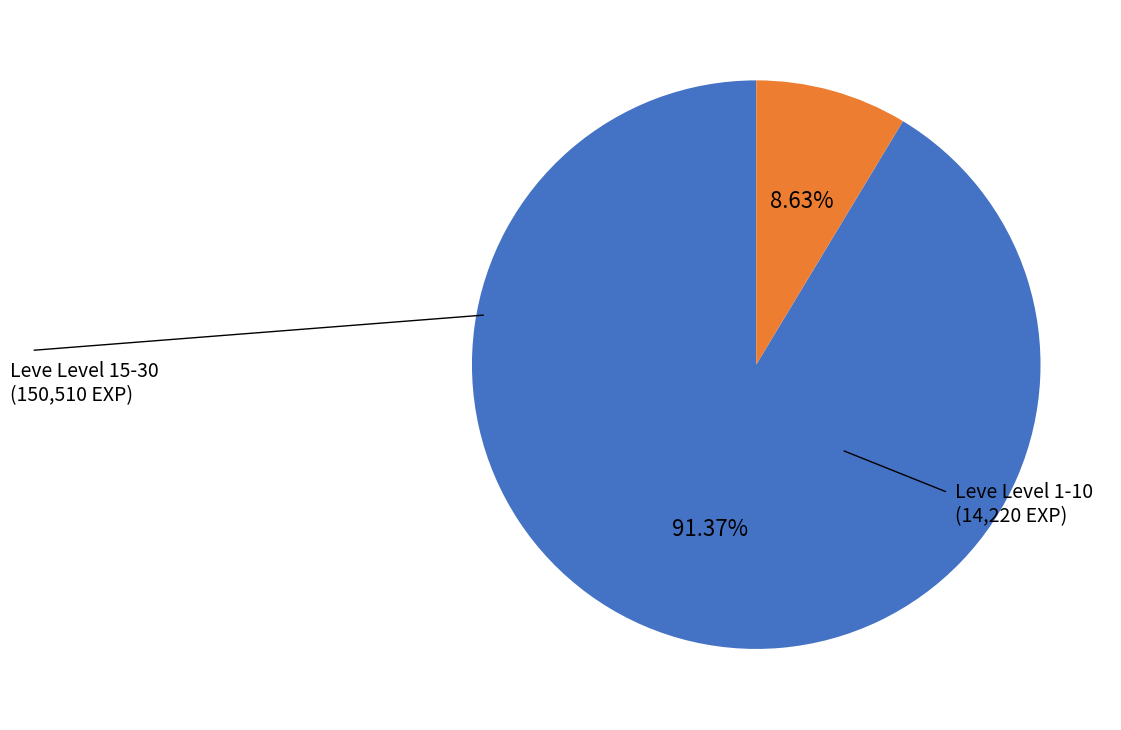

Is there any slice that represents more than half of the pie?

Yes